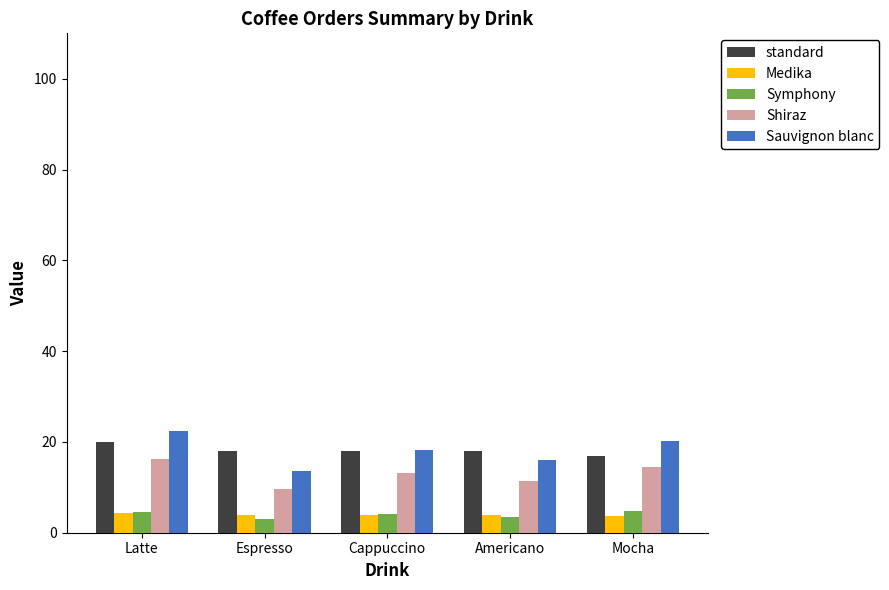

What is the difference between the second highest and minimum values in the Sauvignon blanc series?

6.7